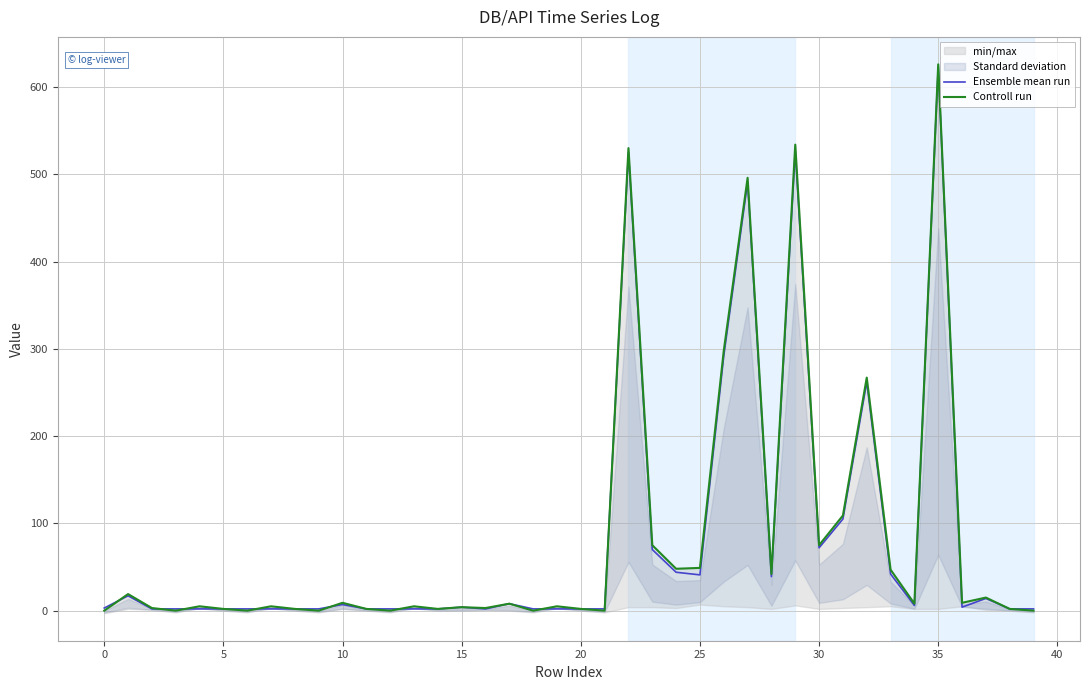

At which category is the sum across all series the highest?

35